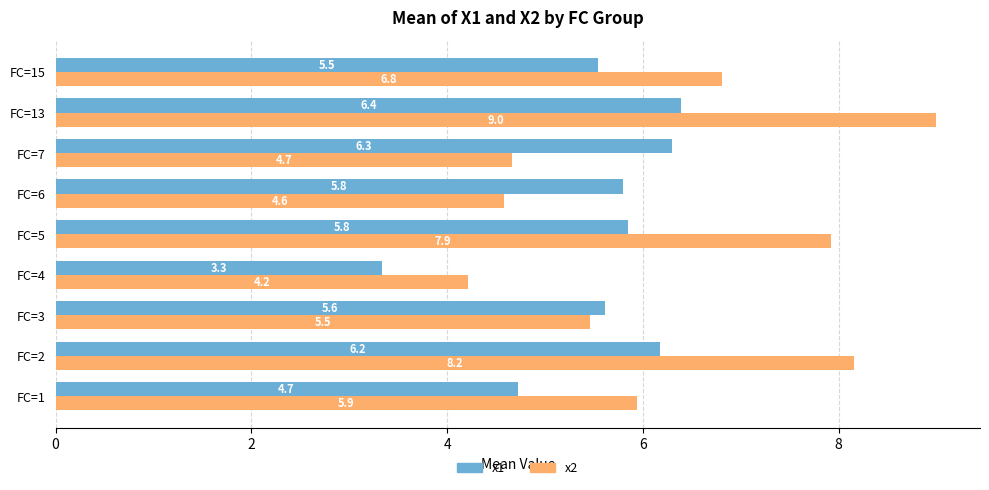

Where is x2 nearest to the value 6?

FC=1